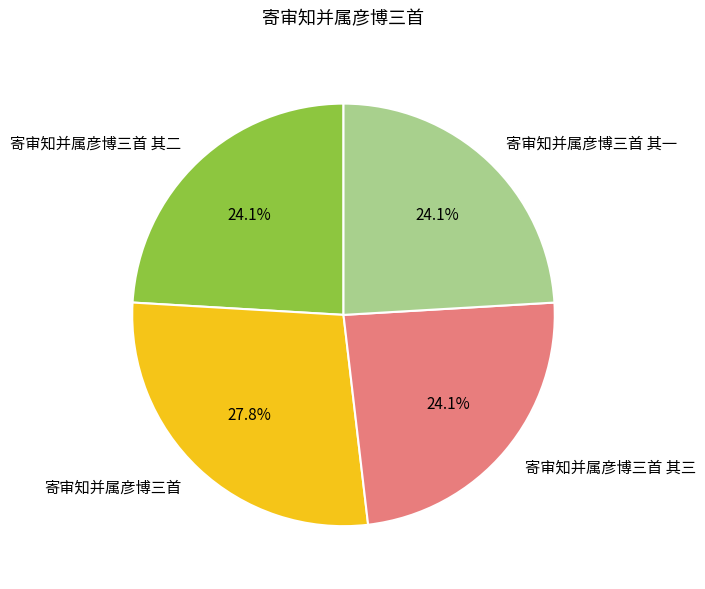

To the nearest percent, what is the average slice percentage?

25%